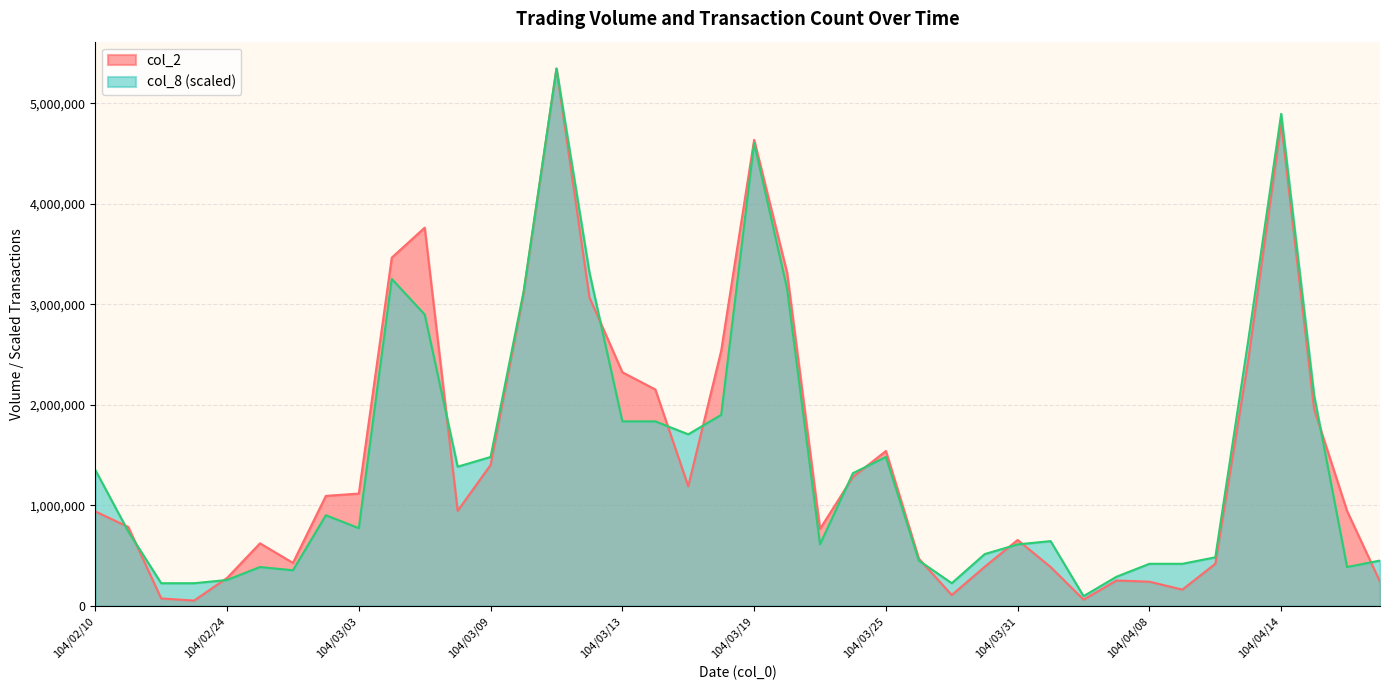

What is the average value of the col_2 series?

1494044.0